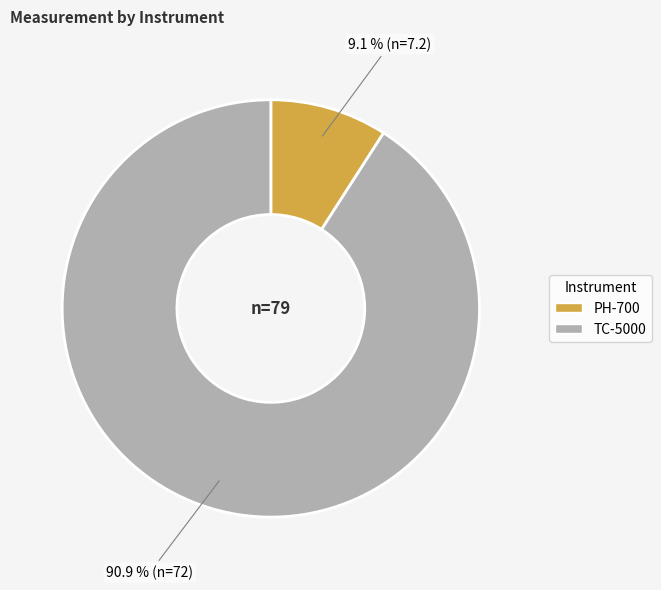

True or false: PH-700 accounts for 24% of the total.

False